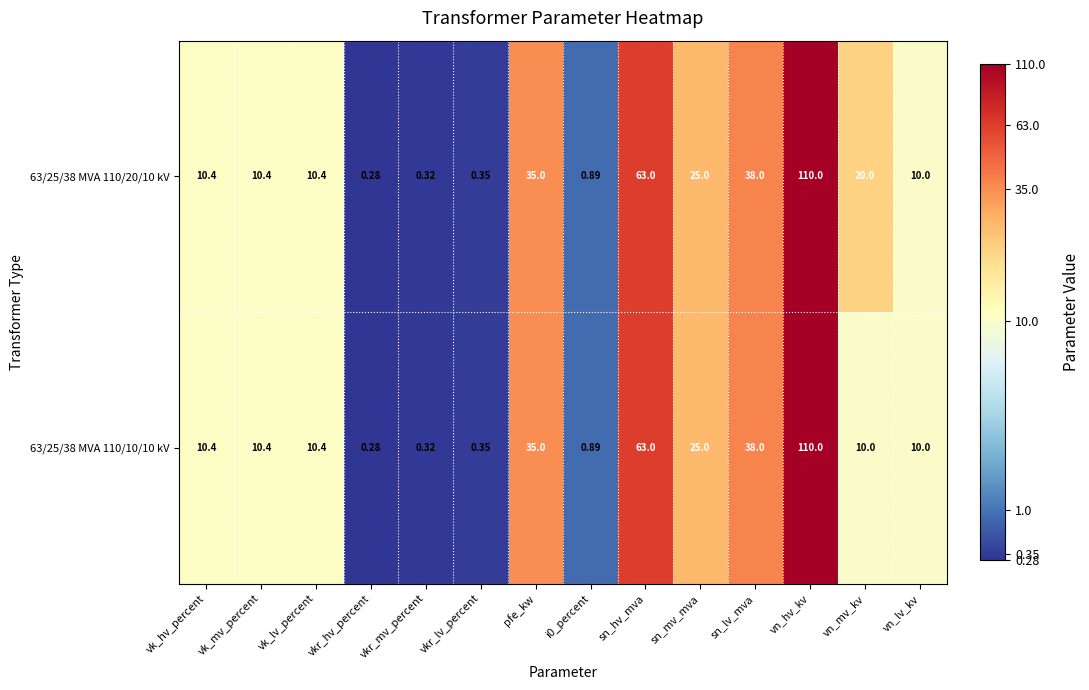

At which category is the sum across all series the highest?

vn_hv_kv